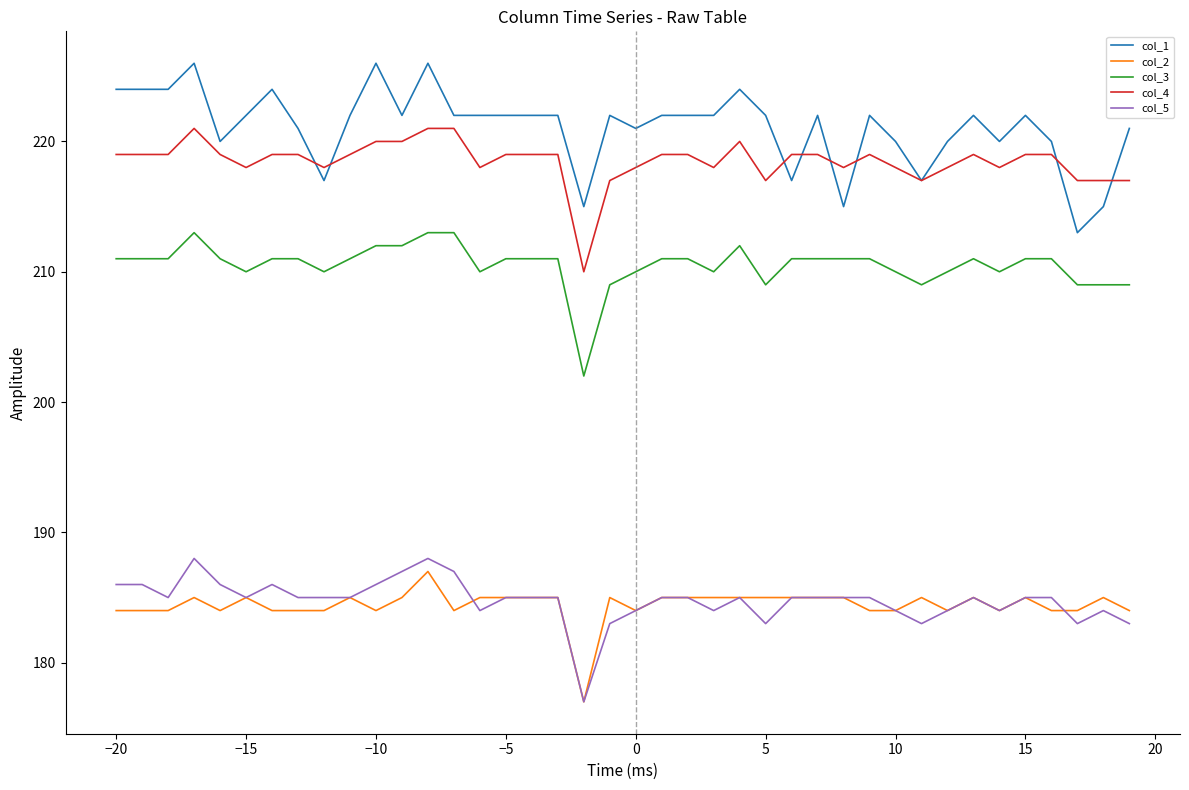

What are all the series names shown in the legend?

col_1, col_2, col_3, col_4, col_5